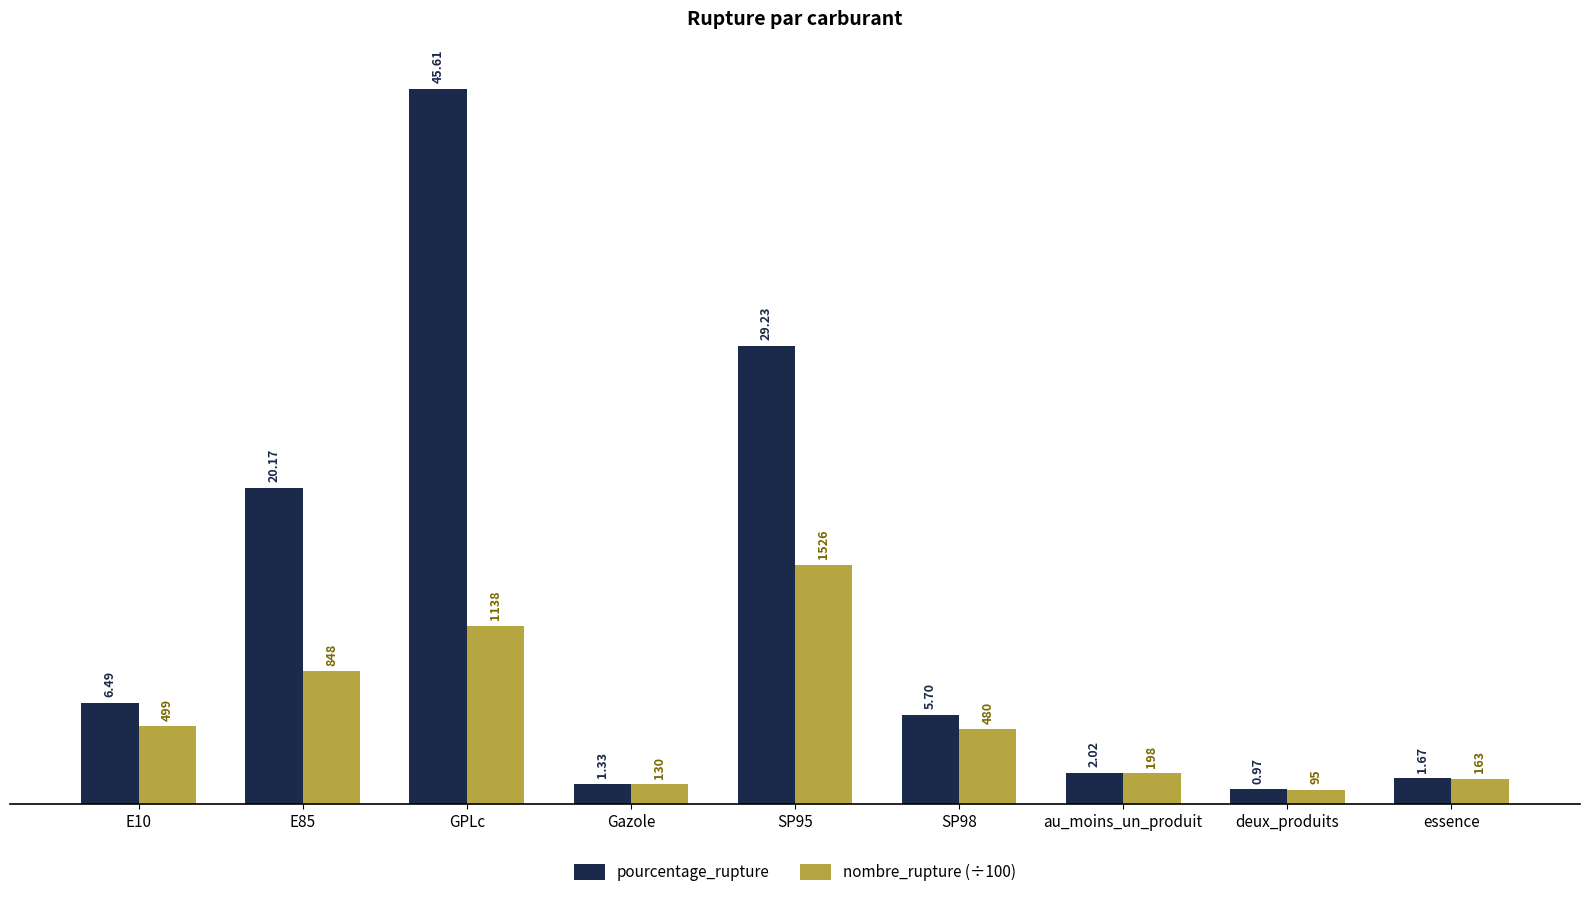

What are all the series names shown in the legend?

pourcentage_rupture, nombre_rupture (÷100)